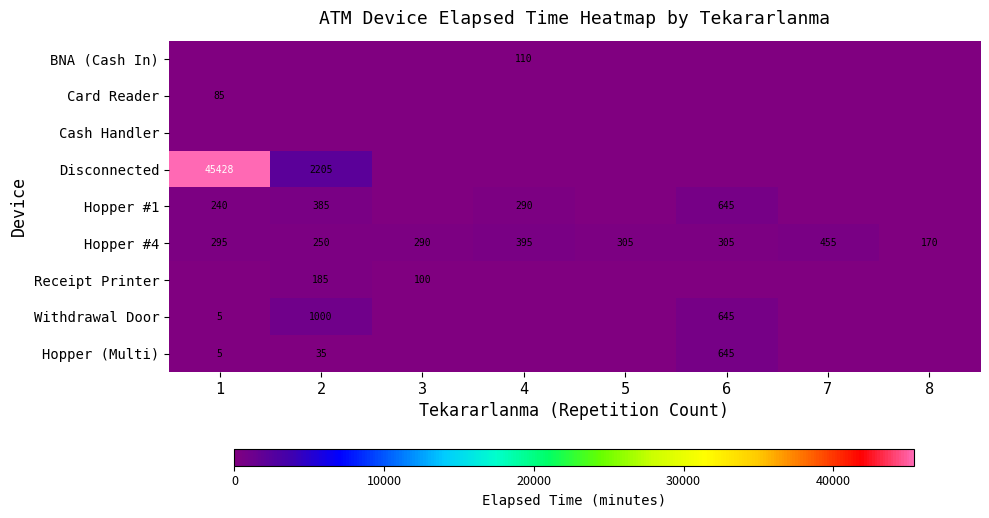

At which category is the sum across all series the highest?

1